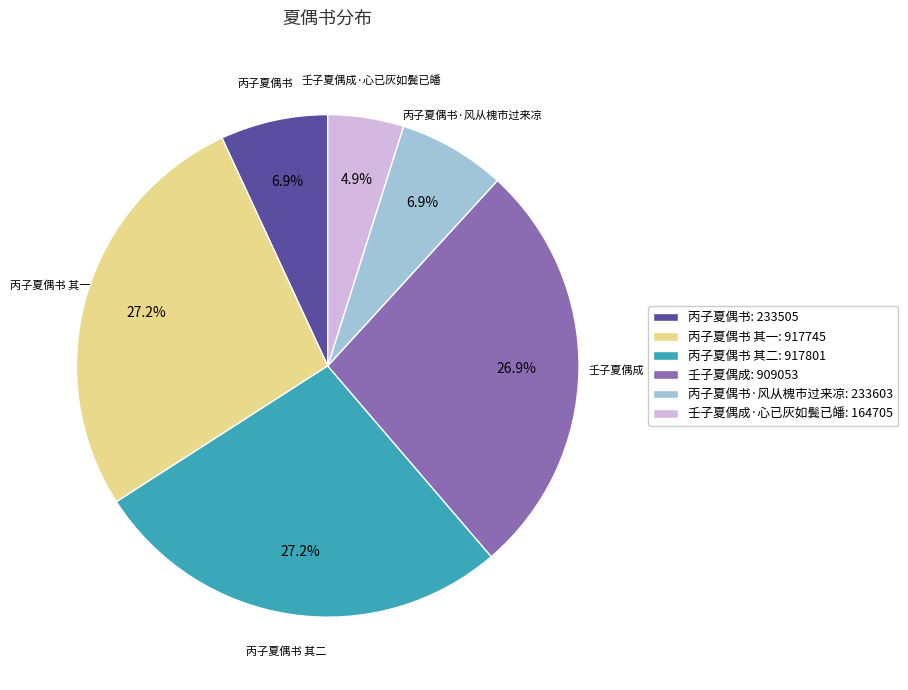

Does 丙子夏偶书 其一 represent more than half of the total?

No